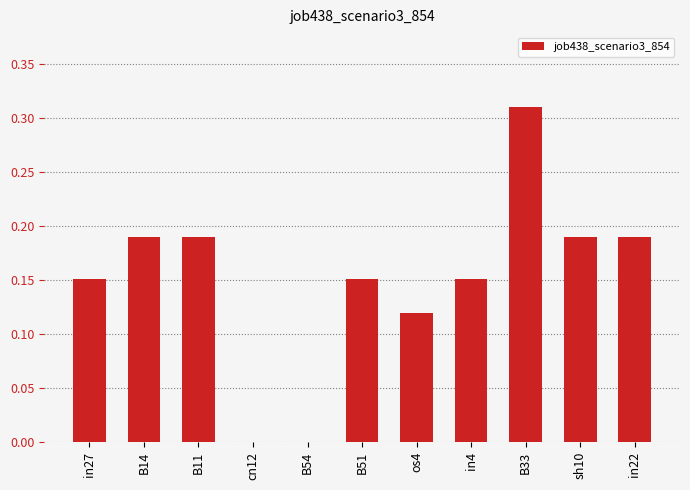

How many categories are shown in the chart?

11